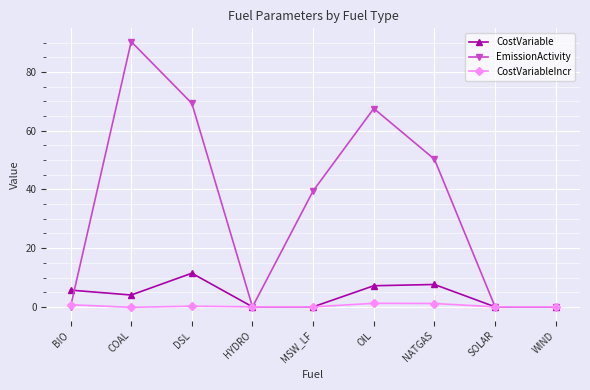

What position from the right is MSW_LF?

5